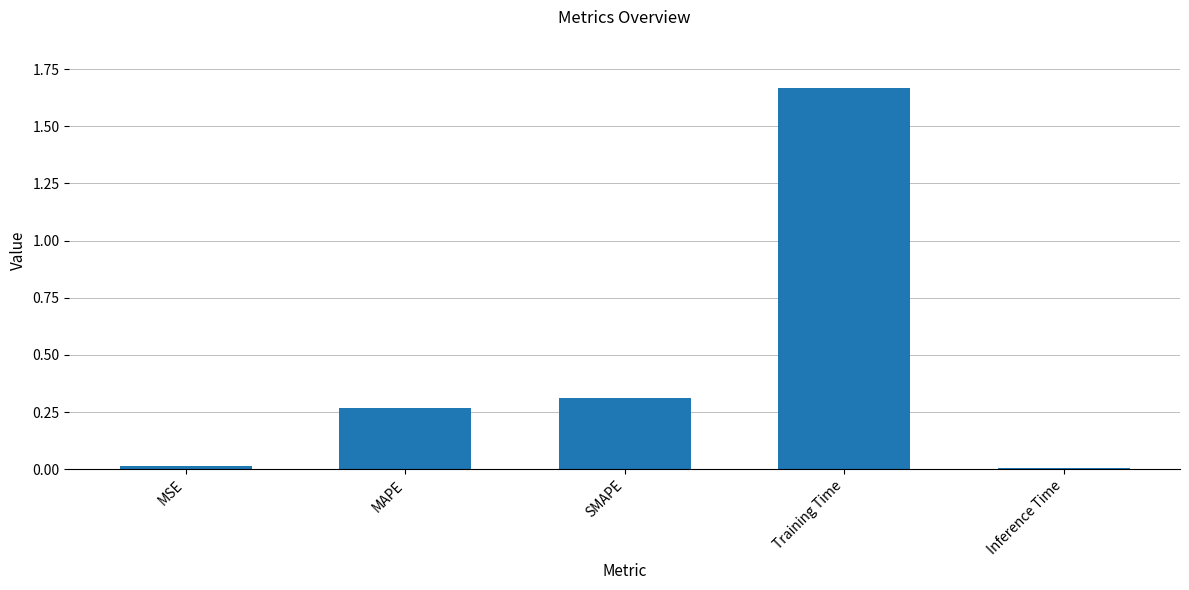

Which has a higher value, Training Time or SMAPE?

Training Time